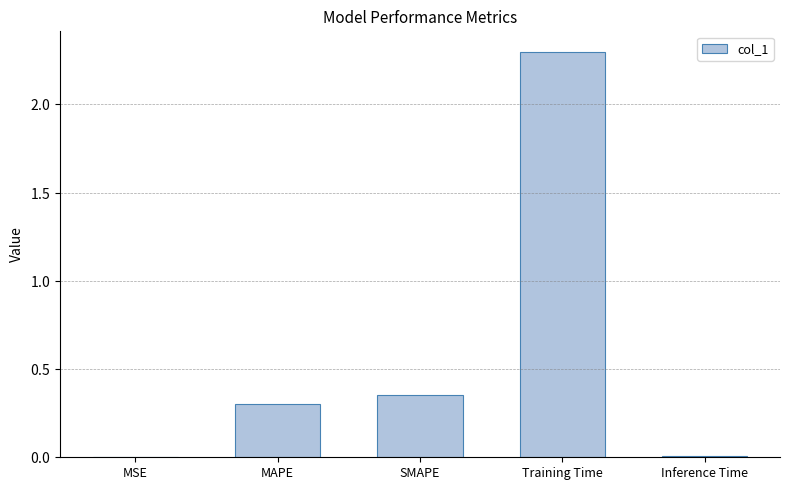

Which has a higher value, MSE or MAPE?

MAPE